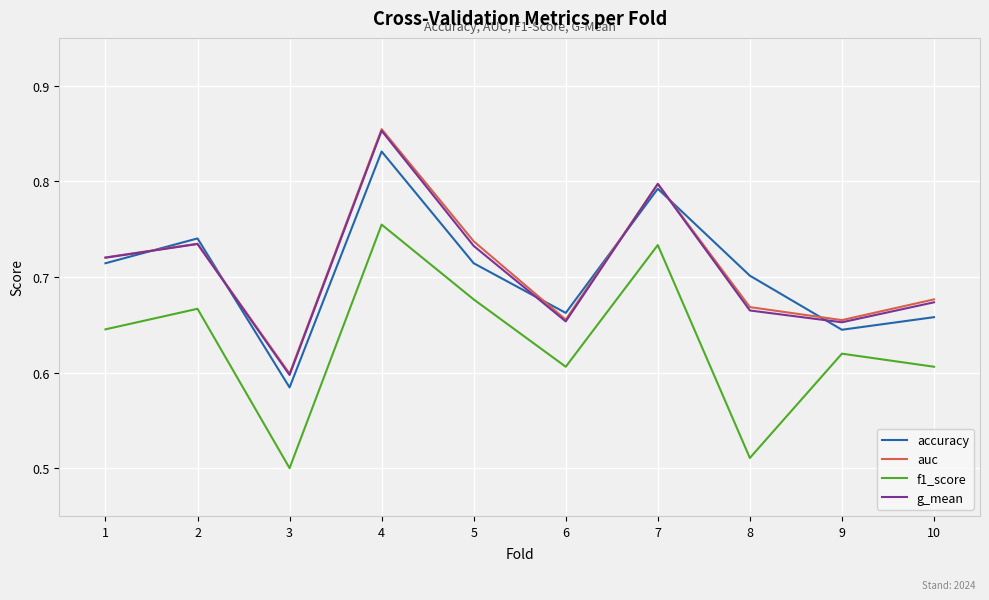

Which category has the highest value in the g_mean series?

4